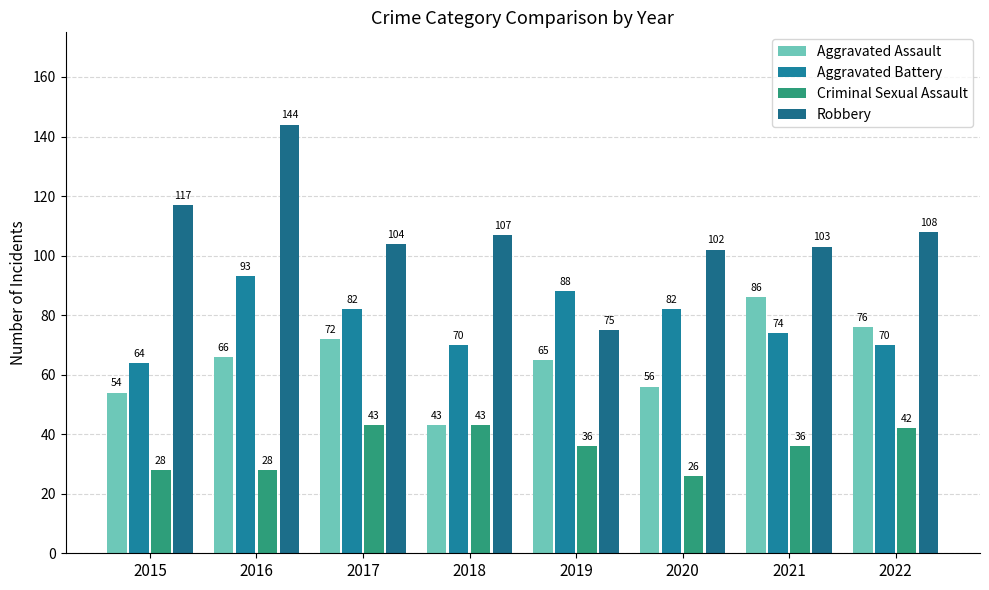

Which series has the largest total across all categories?

Robbery